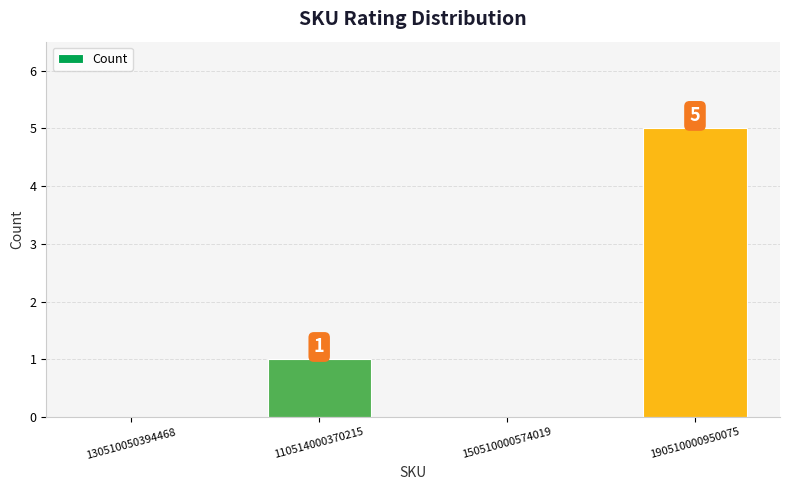

True or false: the data shows -3 at 150510000574019.

False